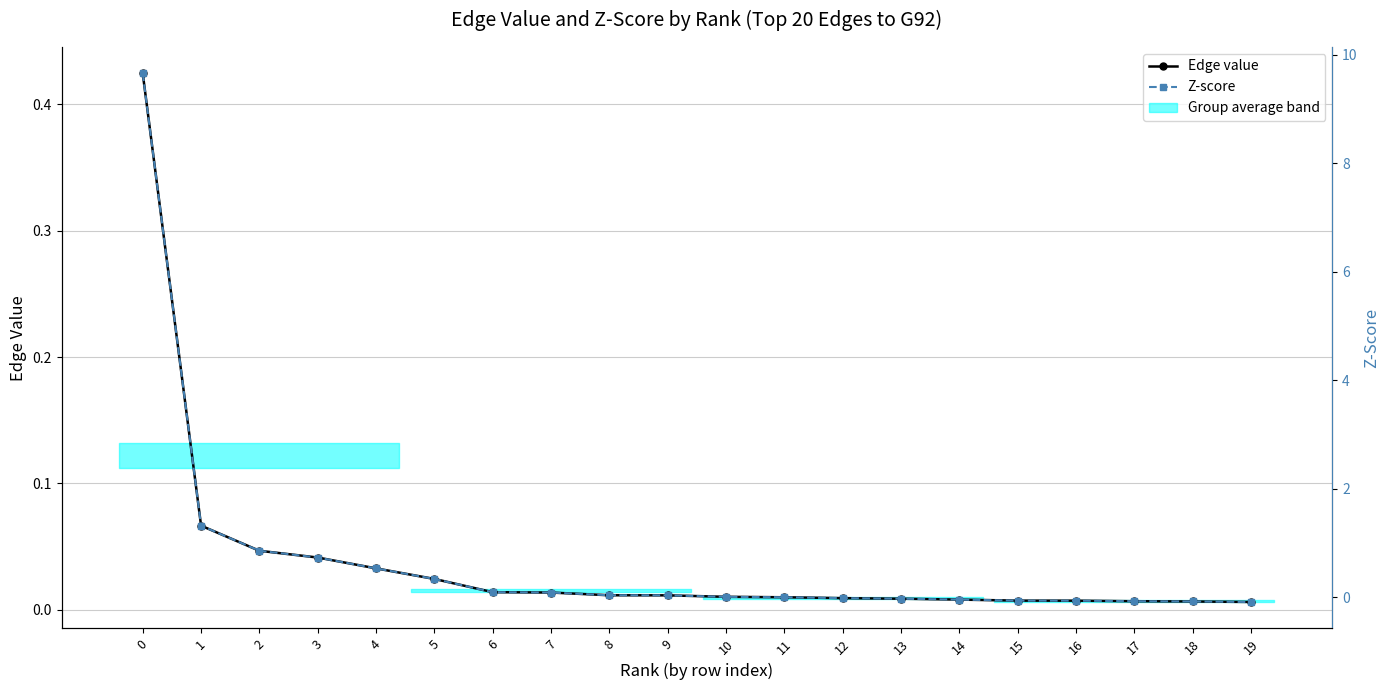

Between which two adjacent categories do Z-score and Edge value first intersect?

9 and 10